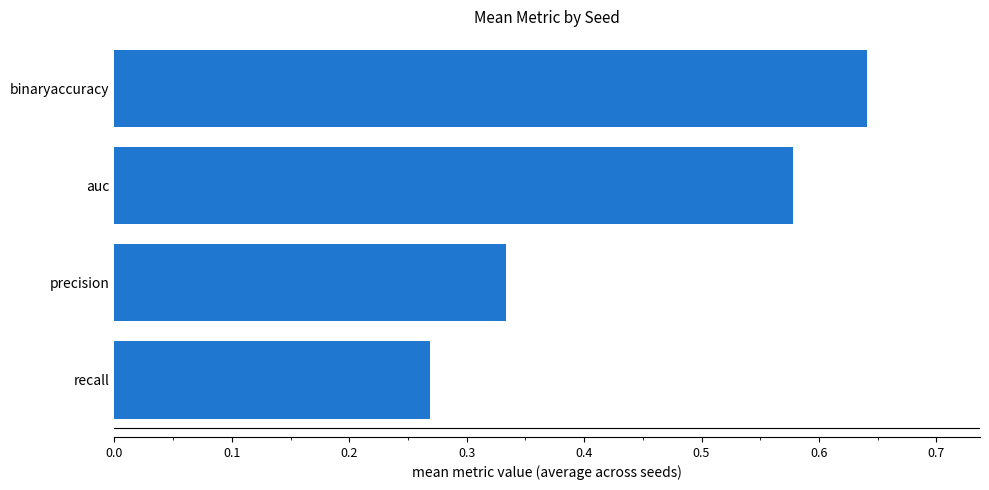

Between recall and binaryaccuracy, which is larger?

binaryaccuracy